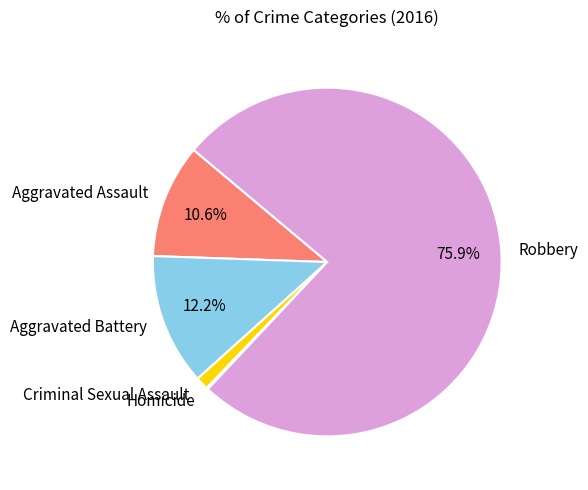

Which has a higher value, Criminal Sexual Assault or Aggravated Battery?

Aggravated Battery